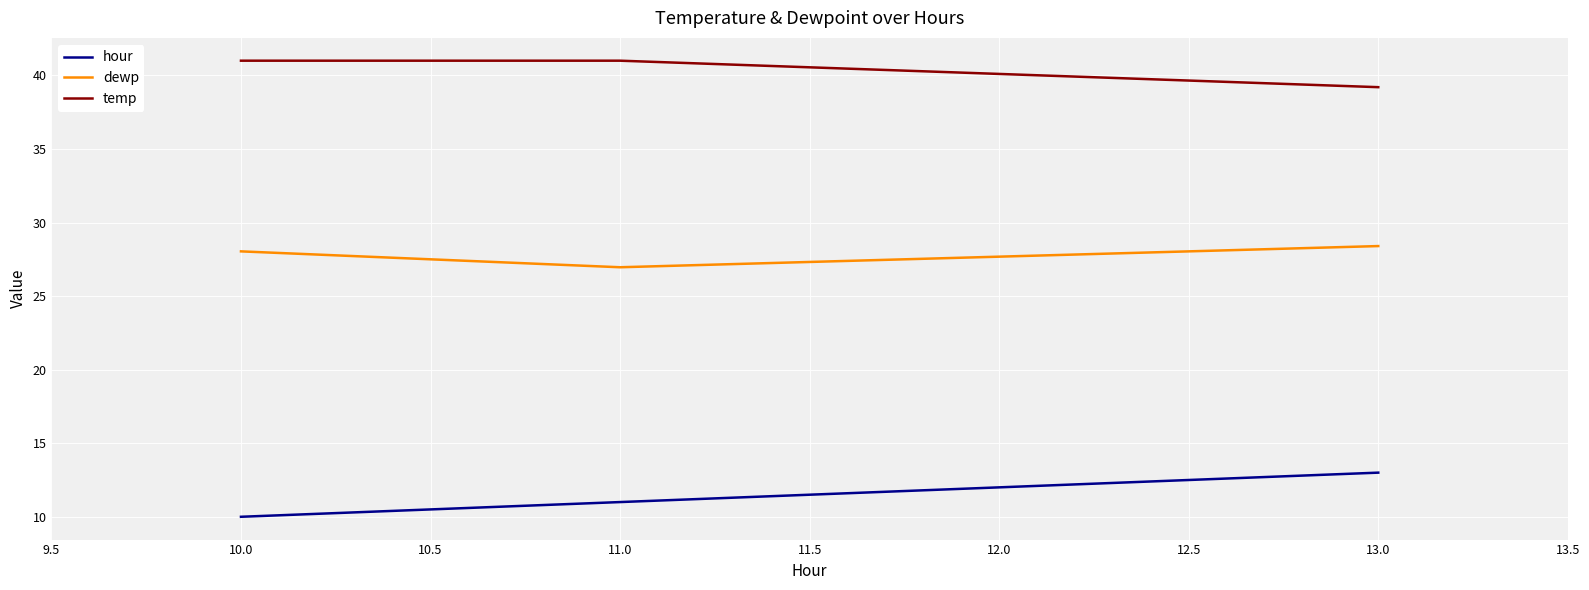

What position from the left is 10.0?

1